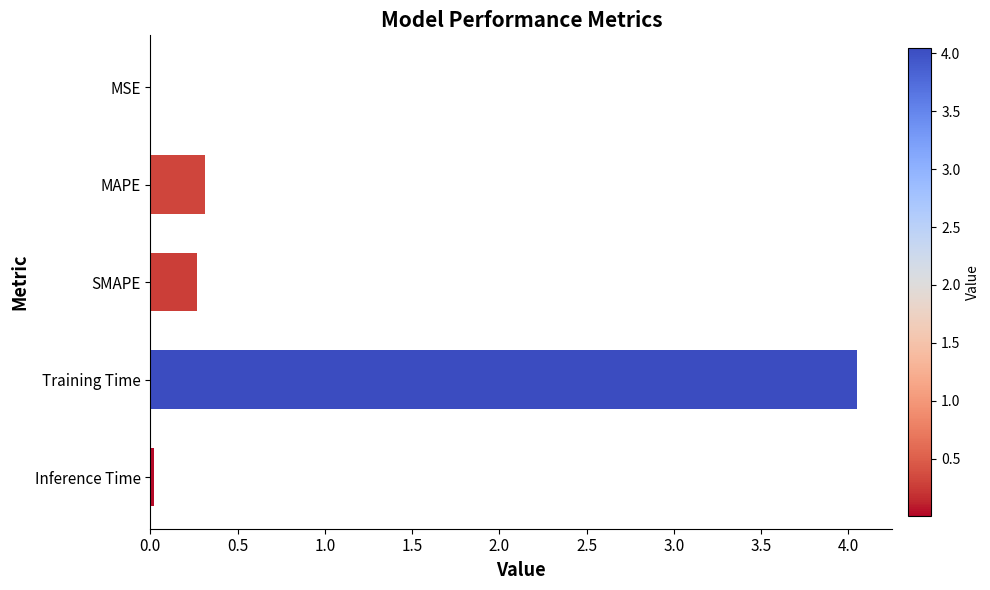

The value at Training Time is 6.6. True or false?

False